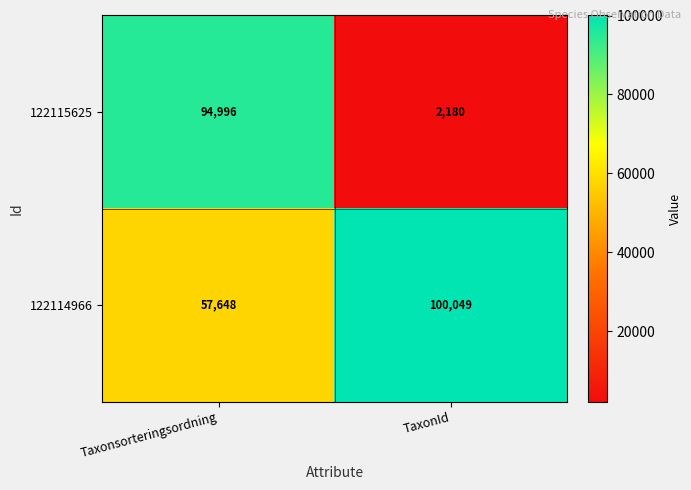

At which label is 122114966 closest to 78848?

Taxonsorteringsordning